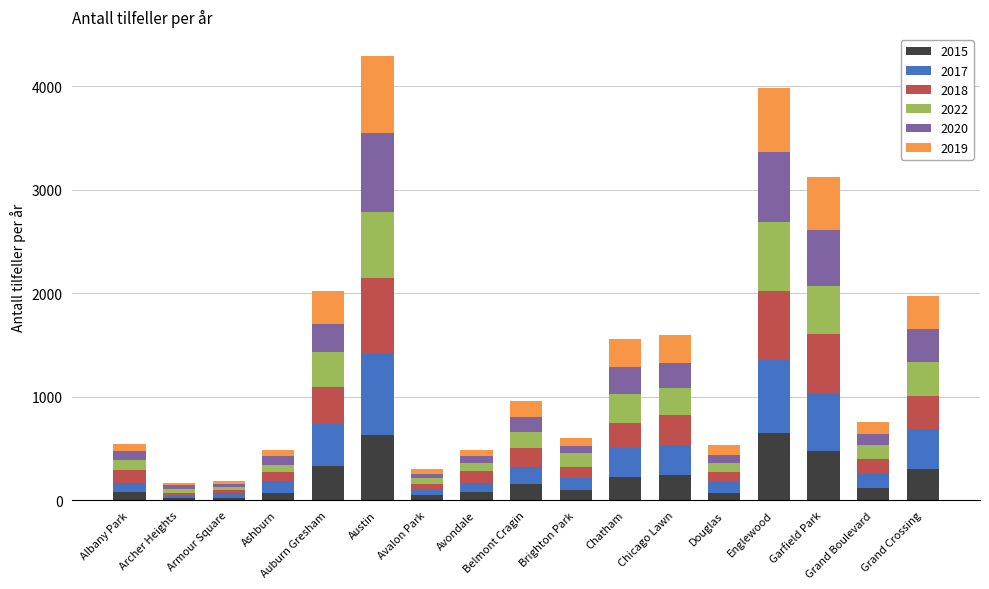

What is the highest value of the 2015 series?

646